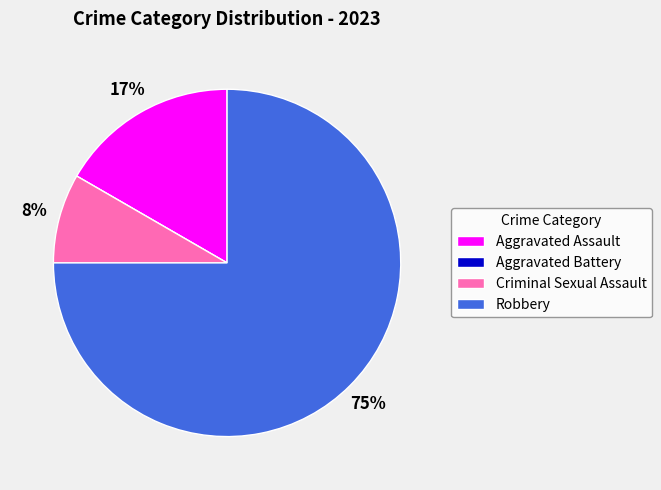

True or false: Robbery accounts for 75% of the total.

True